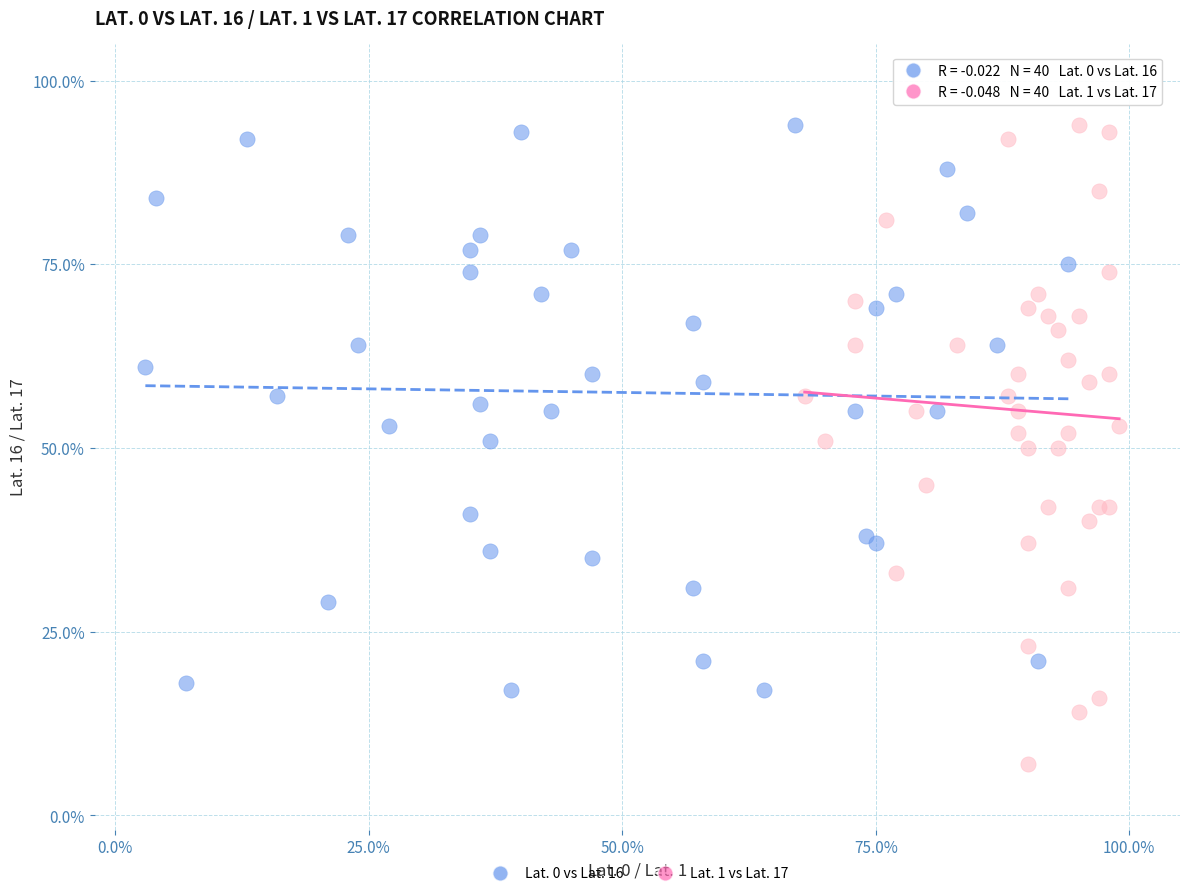

What are all the series names shown in the legend?

Lat. 0 vs Lat. 16, Lat. 1 vs Lat. 17